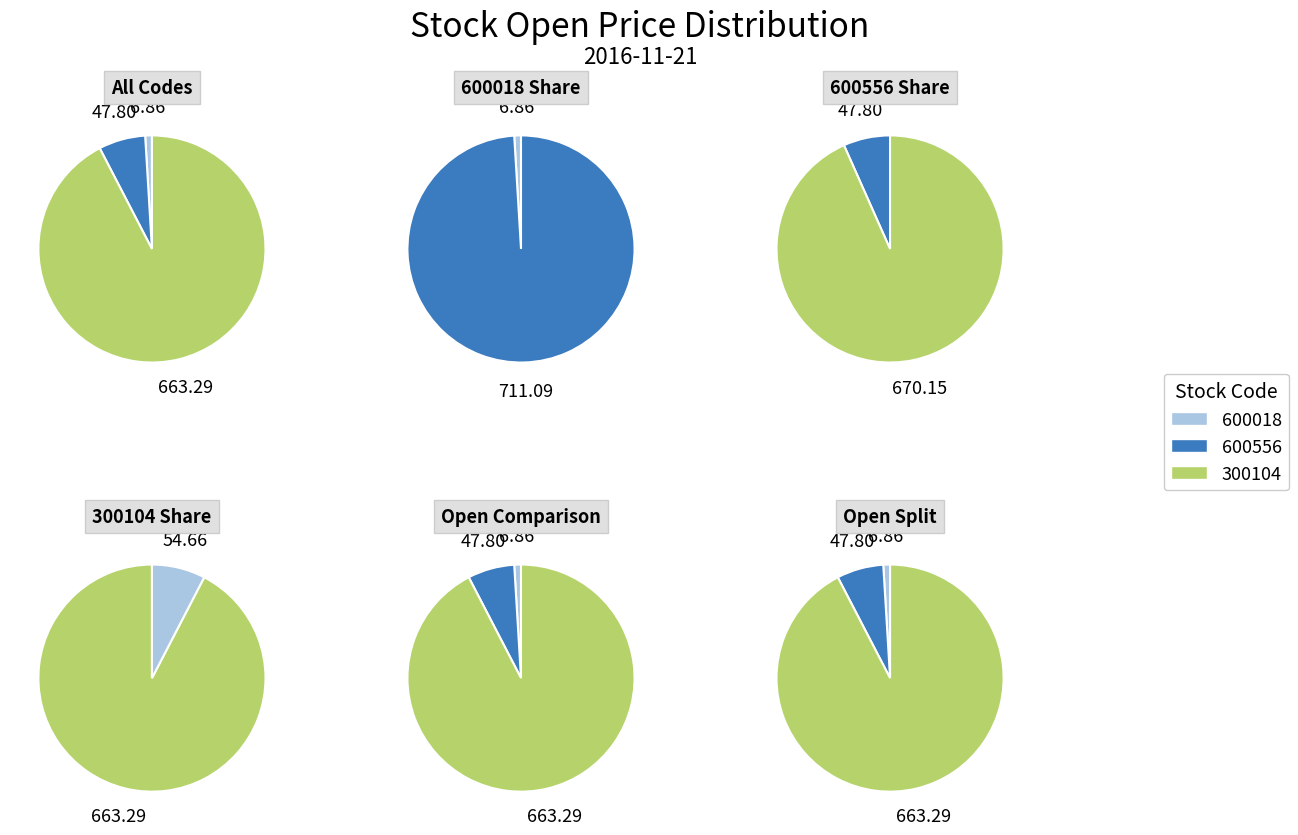

Combined, what portion of the pie is 300104 and 600556?

99.0%